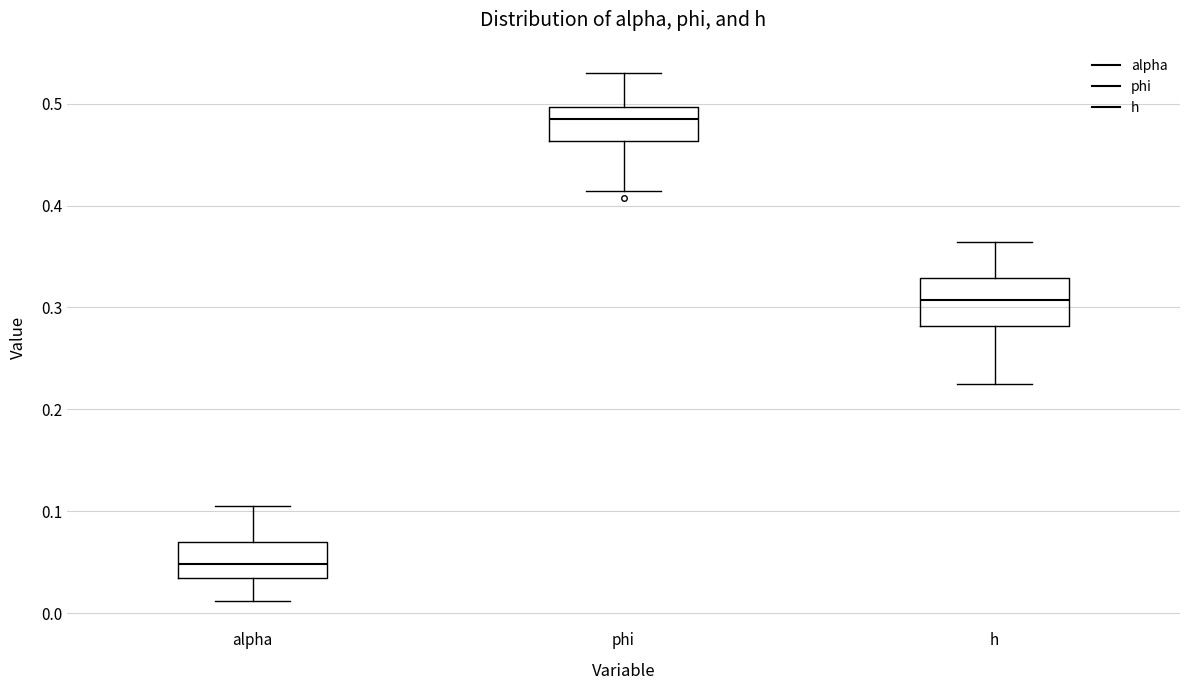

Reading left to right, transcribe this box plot: for each box, give where its median line is, the range the box spans, and where its two whiskers end, as read against the y-axis. The values are not printed on the chart, so give them approximately, as read against the axis.

alpha: median 0.05, box 0.03 to 0.07, whiskers 0.01 to 0.11
phi: median 0.48, box 0.46 to 0.50, whiskers 0.41 to 0.53
h: median 0.31, box 0.28 to 0.33, whiskers 0.22 to 0.36